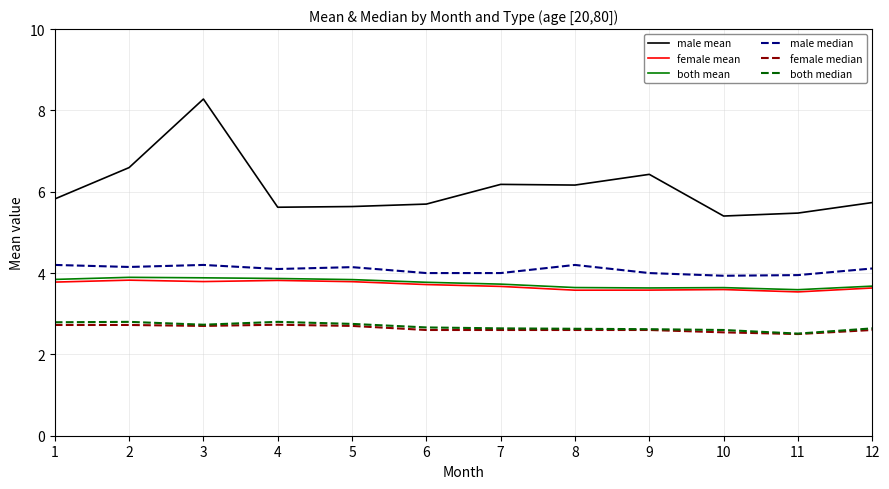

Which series changed the most between 2 and 12?

male mean